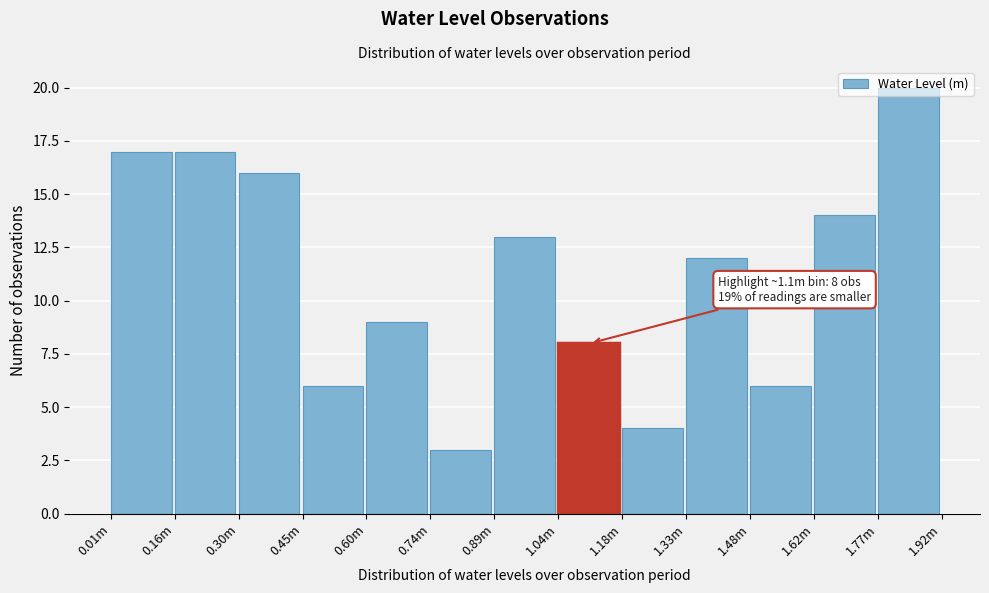

What is the difference between the values at 1.62m and 0.45m?

8